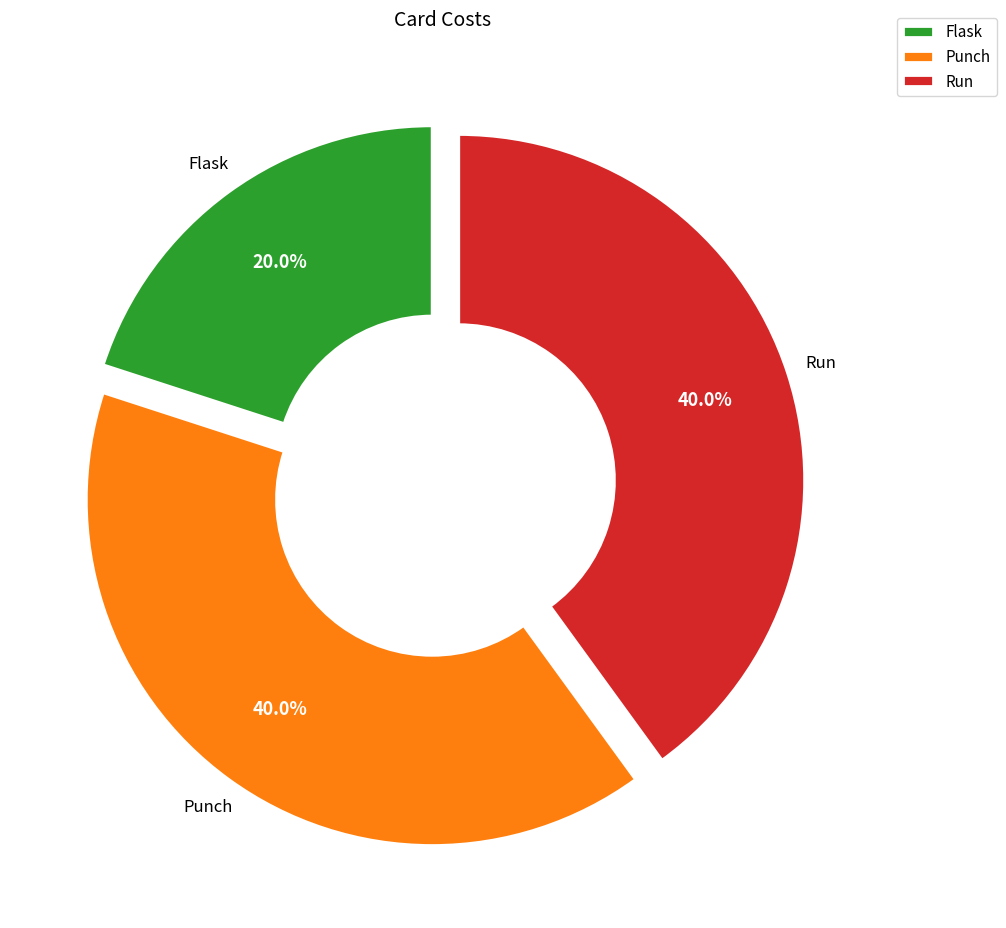

What is the ratio of the value at Punch to the value at Run?

1.0